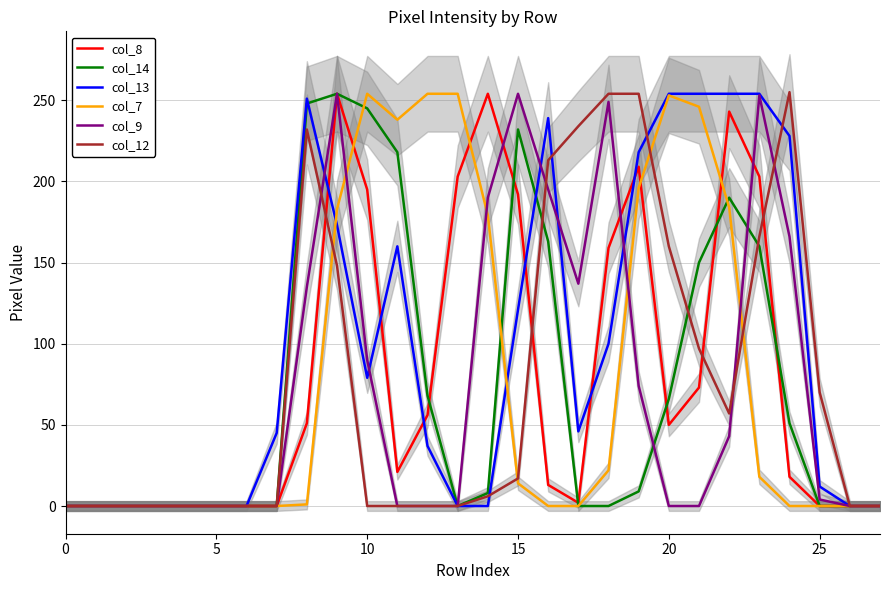

How many data points in col_12 are less than 6?

14